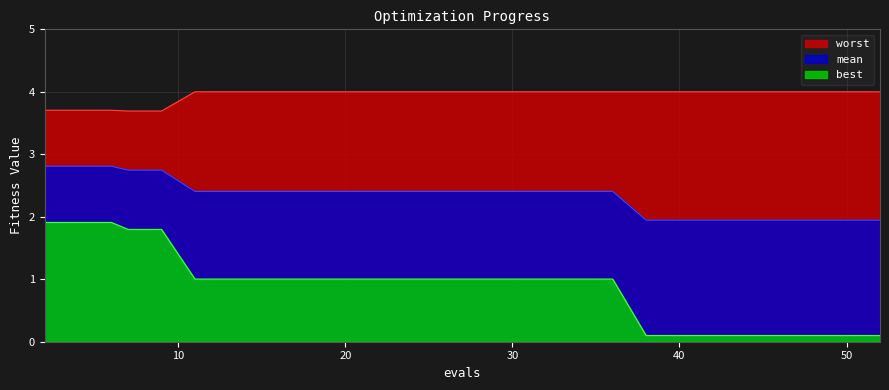

What is the difference between the highest and lowest values at 6?

1.8